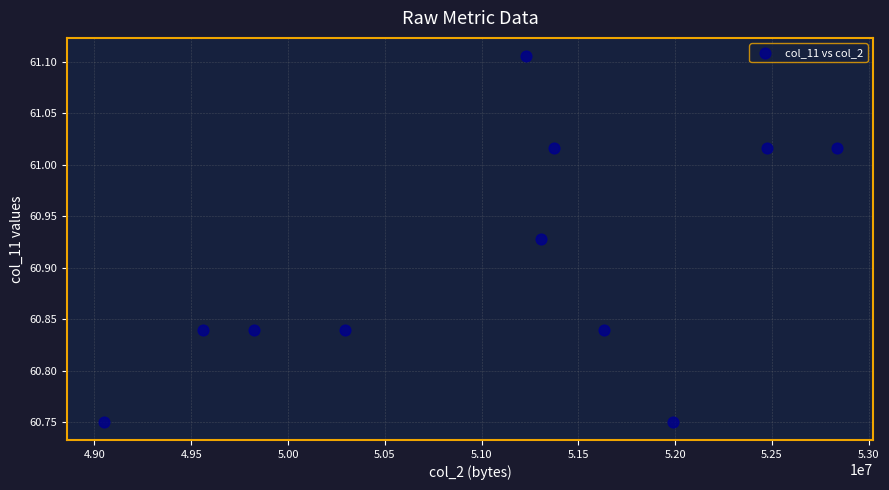

What is the range of Y values (max minus min)?

0.4